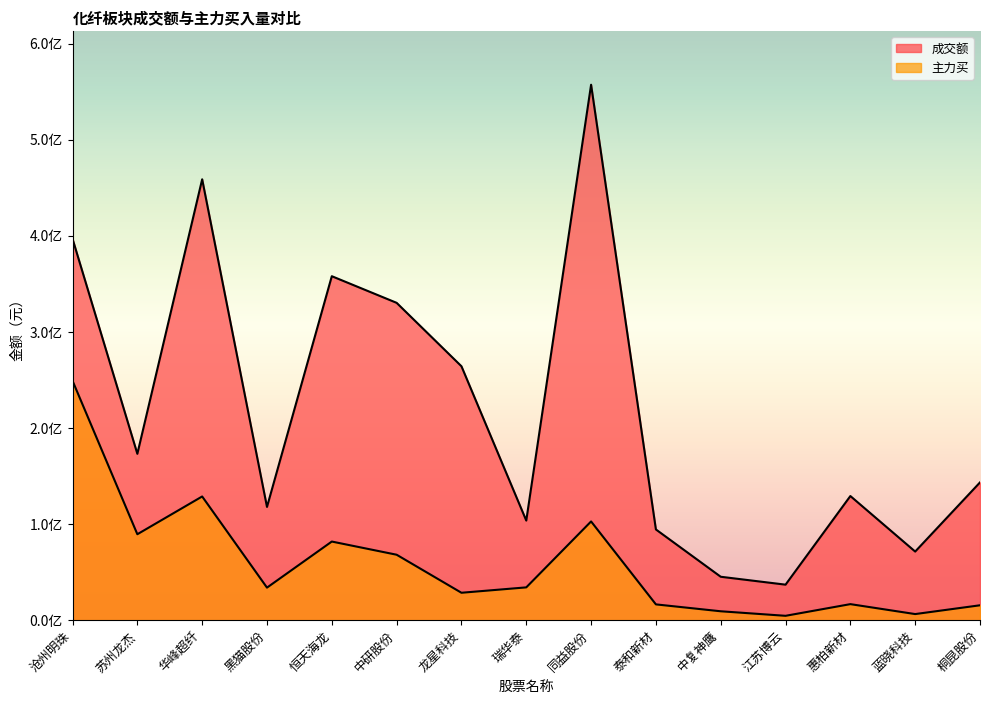

Where does the 成交额 series first go above 143393154?

沧州明珠